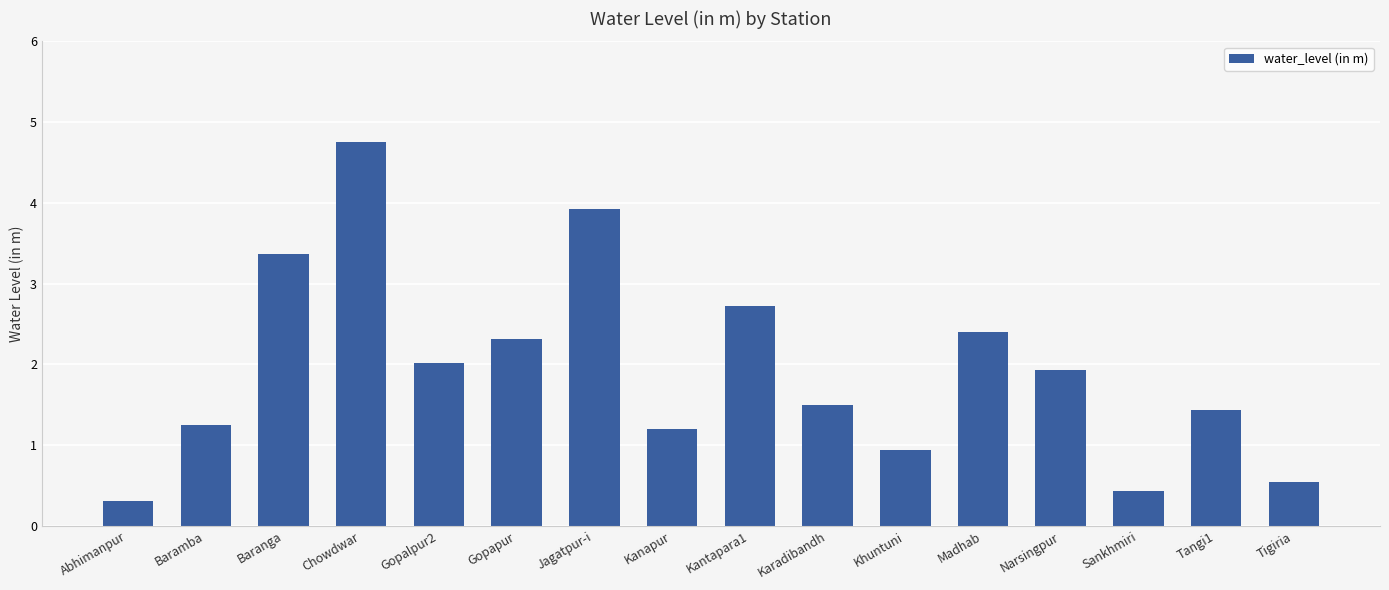

At which label is the value closest to 2?

Gopalpur2